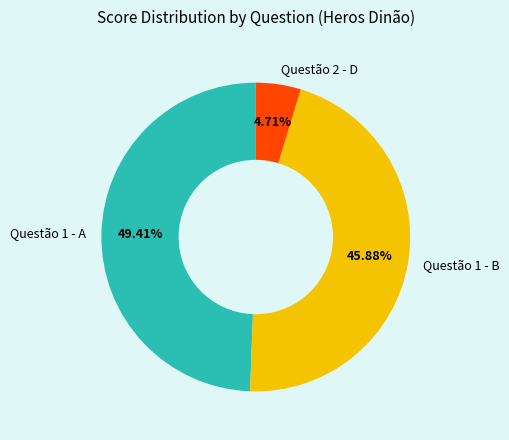

How many segments does this pie chart have?

3